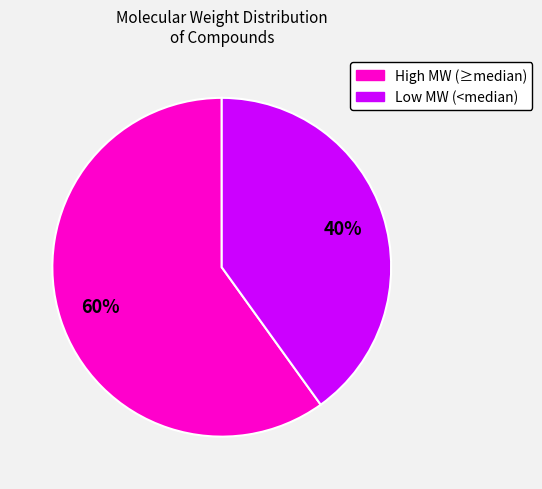

To the nearest percent, what is the difference between the largest and smallest slice percentages?

20%